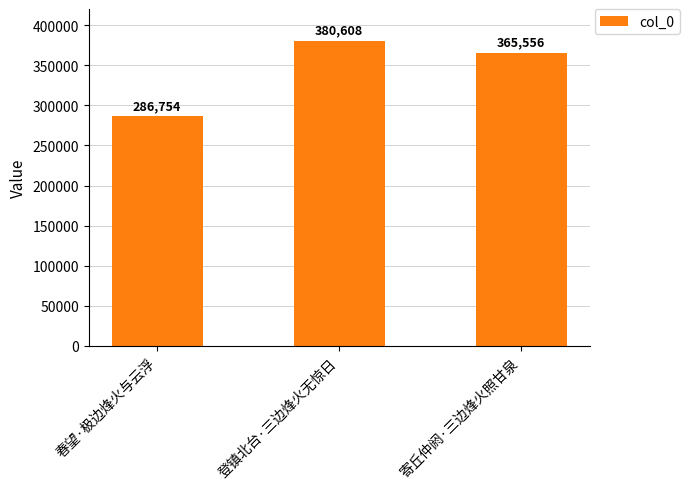

What is the sum of all values?

1032918